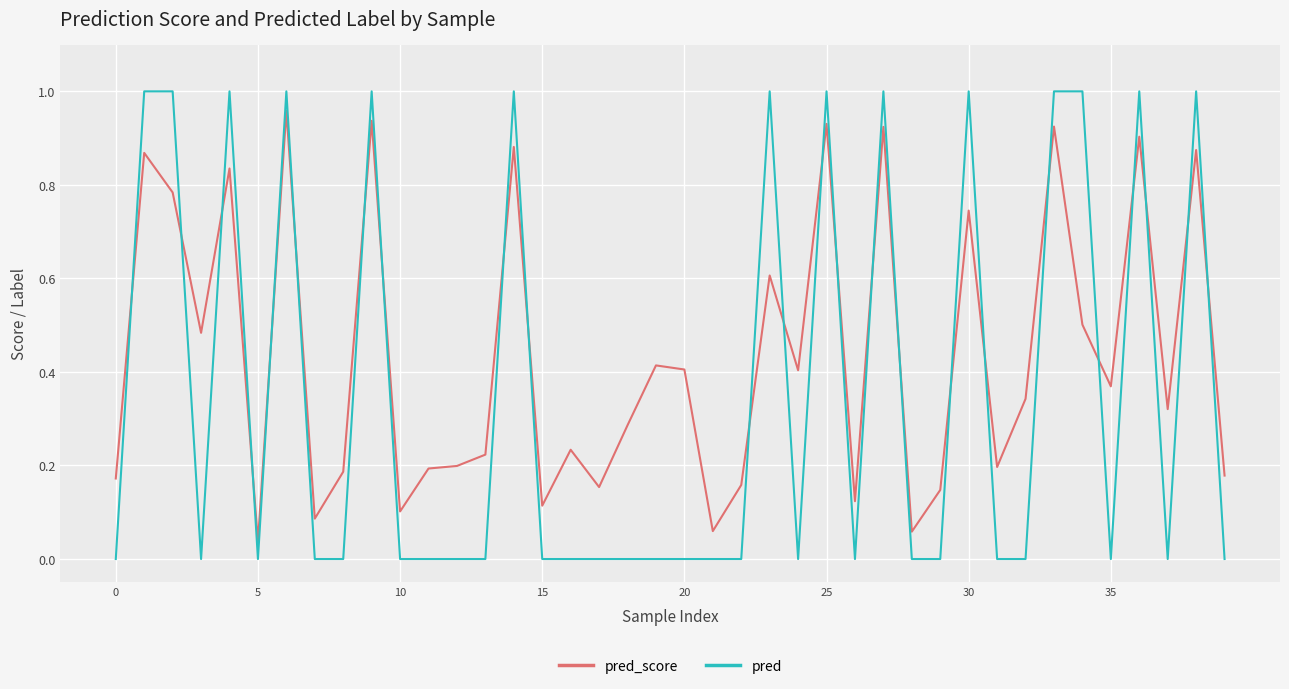

Which series has the widest spread of values?

pred